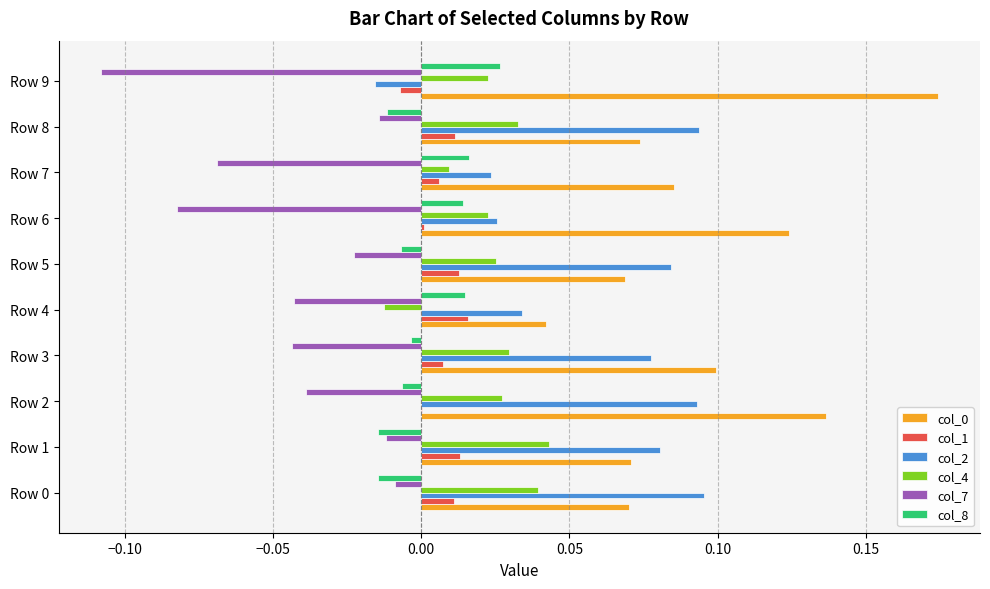

At which category does the chart reach its peak across all series?

Row 9